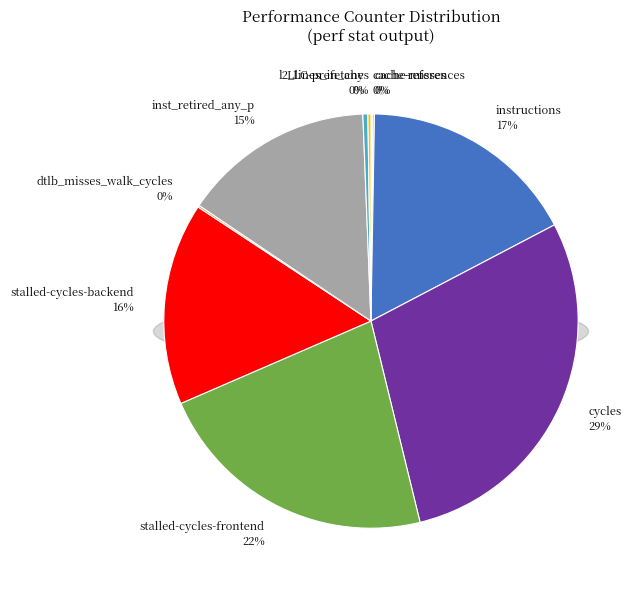

Is it true that inst_retired_any_p is 6% of the pie?

False